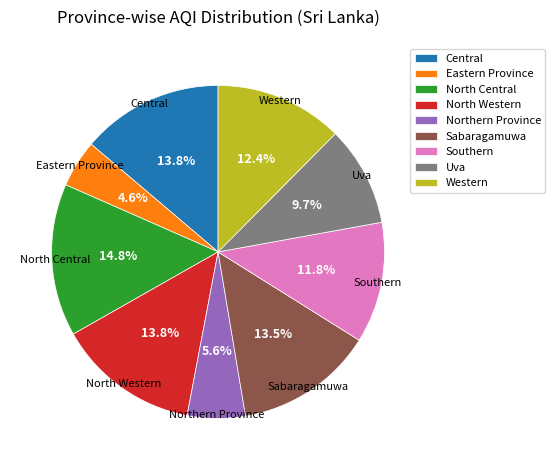

The North Western slice represents 14% of the pie. True or false?

True